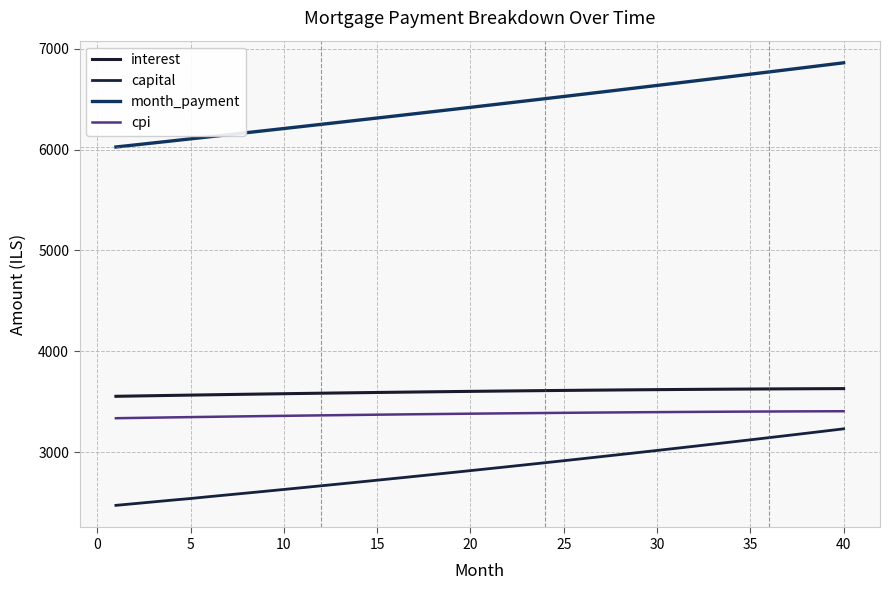

True or false: cpi and interest cross at least once.

False